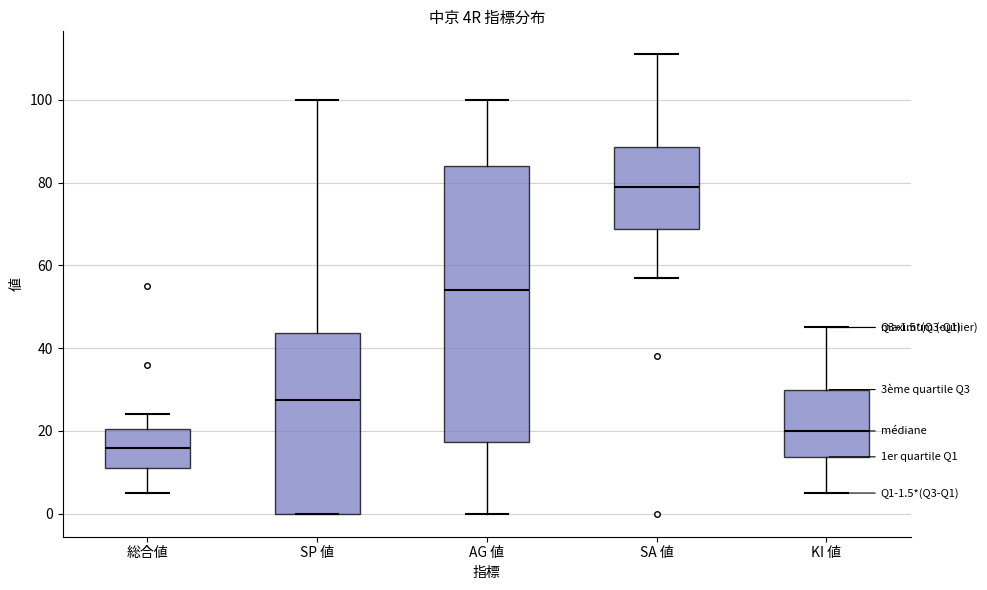

Which box is the tallest, from its lower edge to its upper edge?

AG 値